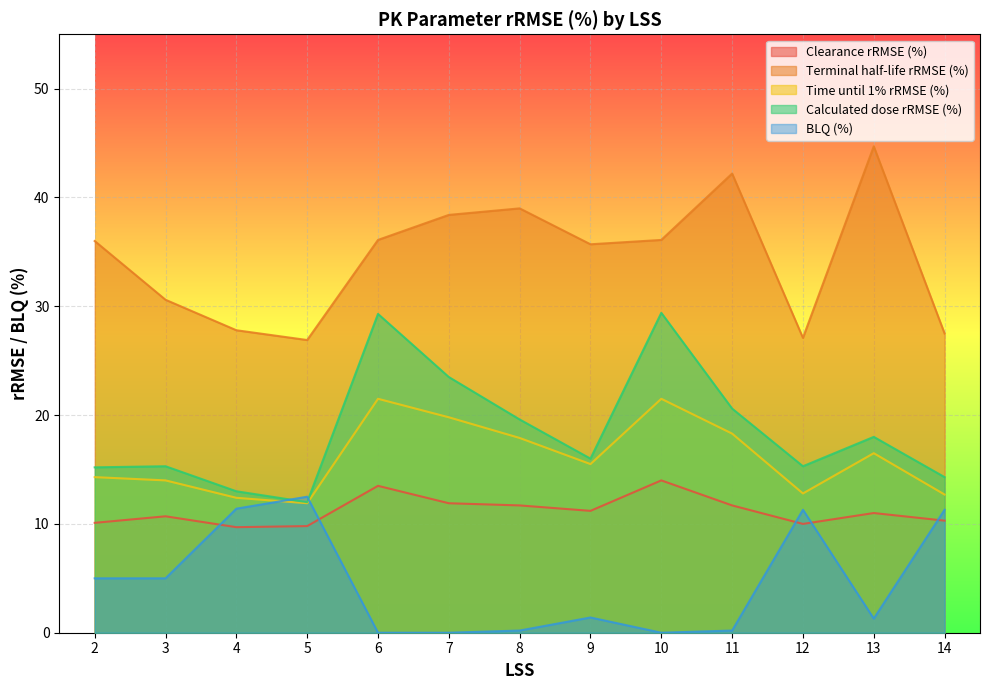

Between 8 and 10, which is larger?

10